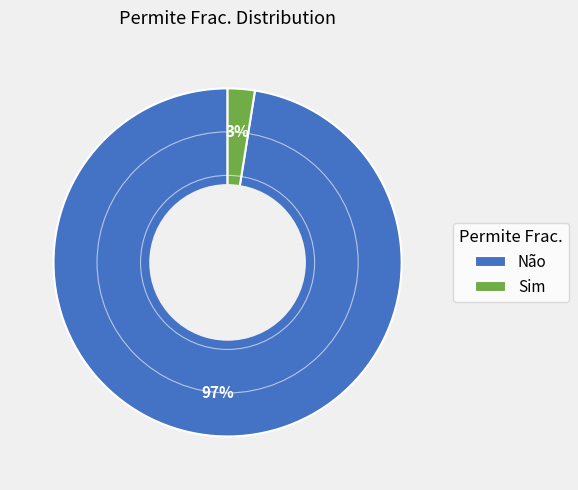

Is it true that Não is 97% of the pie?

True